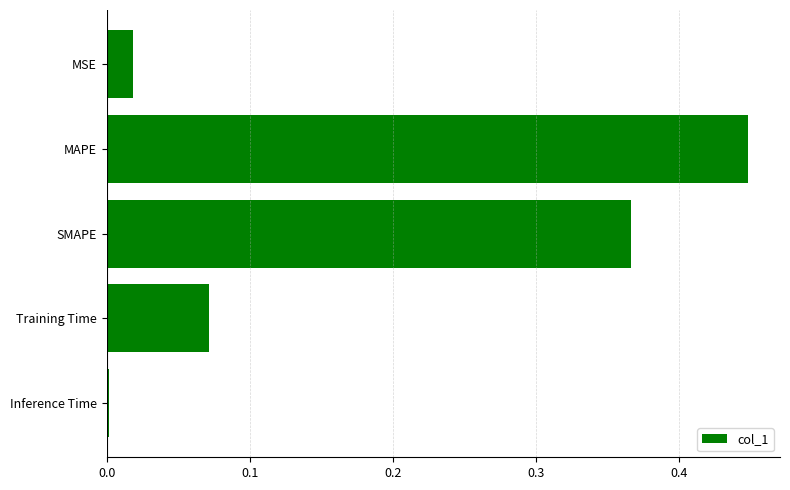

How many series are shown in this chart?

1